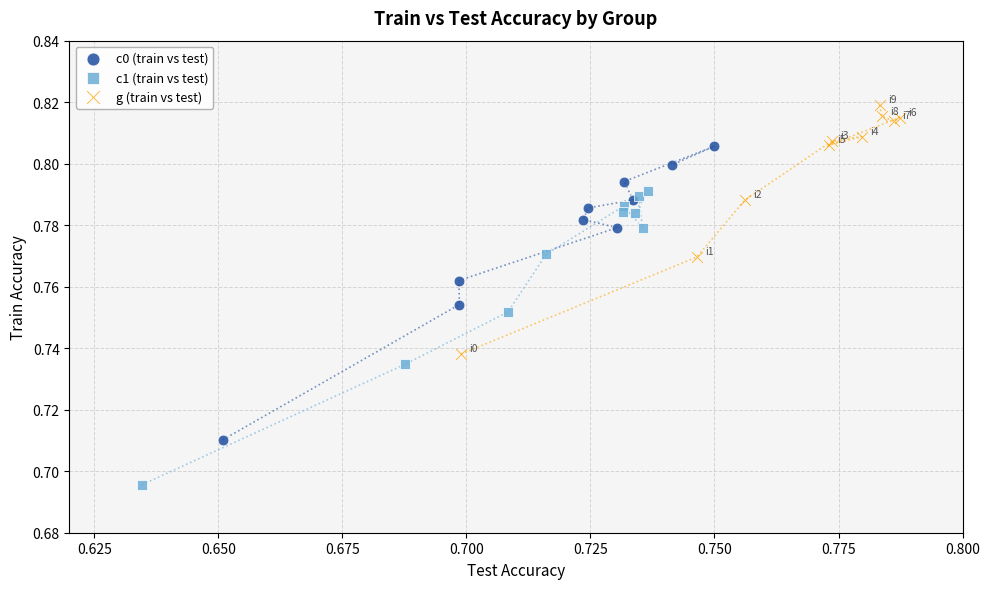

Which series reaches the maximum Y coordinate?

g (train vs test)